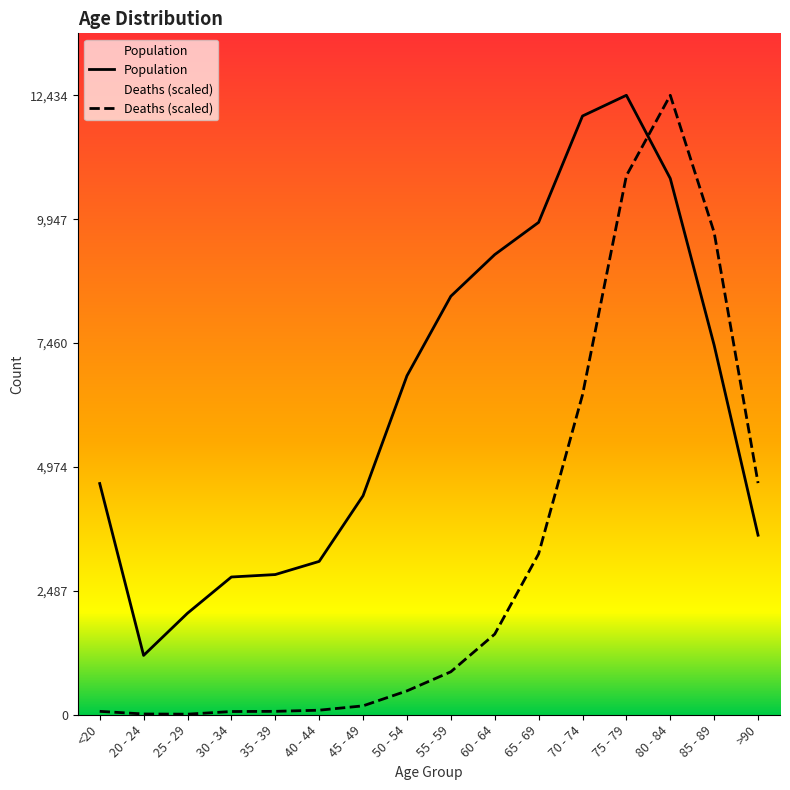

Reading left to right, transcribe all the data shown in this chart.

Deaths: 68.4	15.2	11.4	64.6	68.4	91.2	178.6	478.7	862.4	1618.4	3229.1	6420.2	10819.4	12434.0	9679.8	4649.9
Population: 4641.0	1191.0	2038.0	2765.0	2814.0	3078.0	4396.0	6803.0	8400.0	9236.0	9883.0	12018.0	12434.0	10764.0	7417.0	3604.0